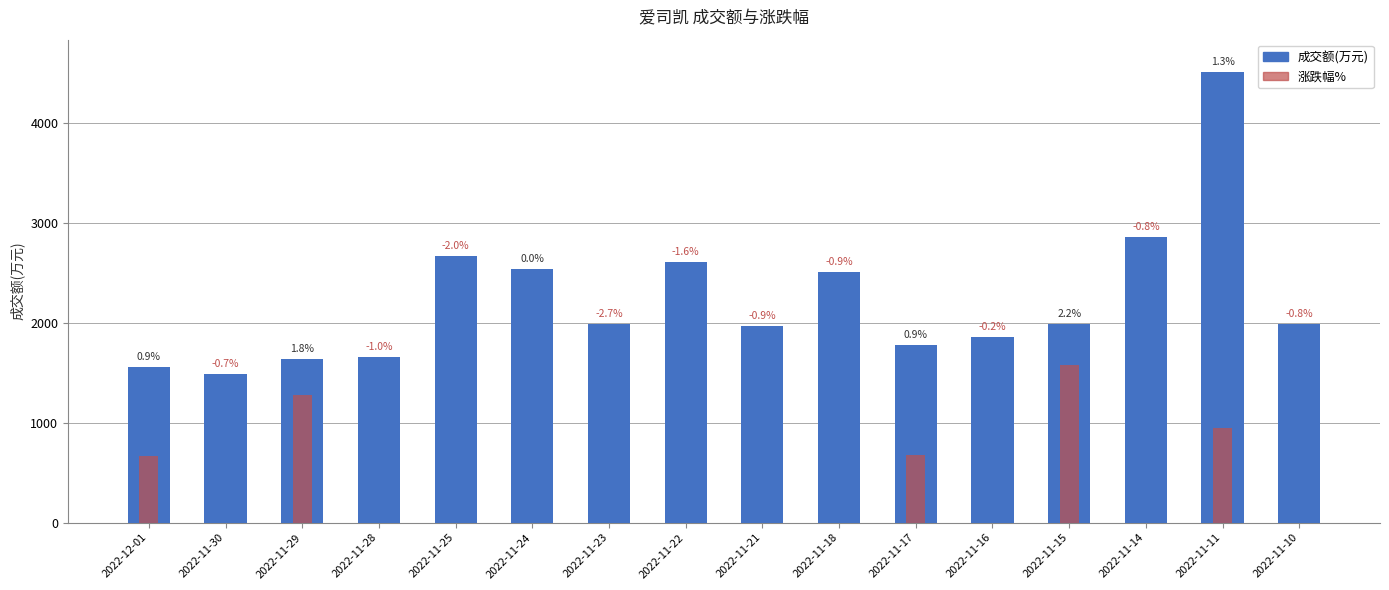

True or false: 成交额(万元) has a value of 1984.0 at 2022-11-15.

True